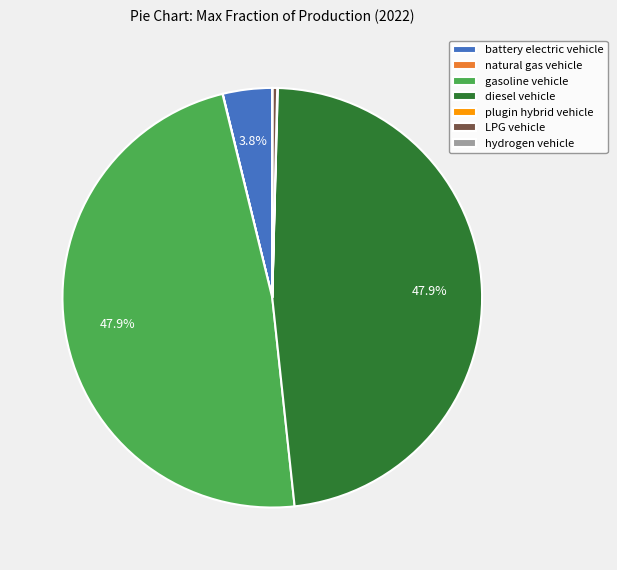

To the nearest percent, what is the difference between the largest and smallest slice percentages?

48%